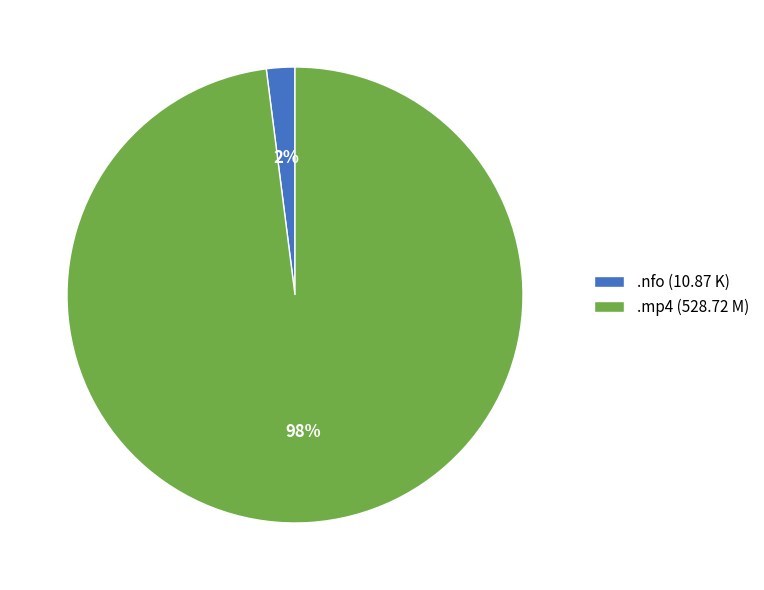

Is there any slice that represents more than half of the pie?

Yes